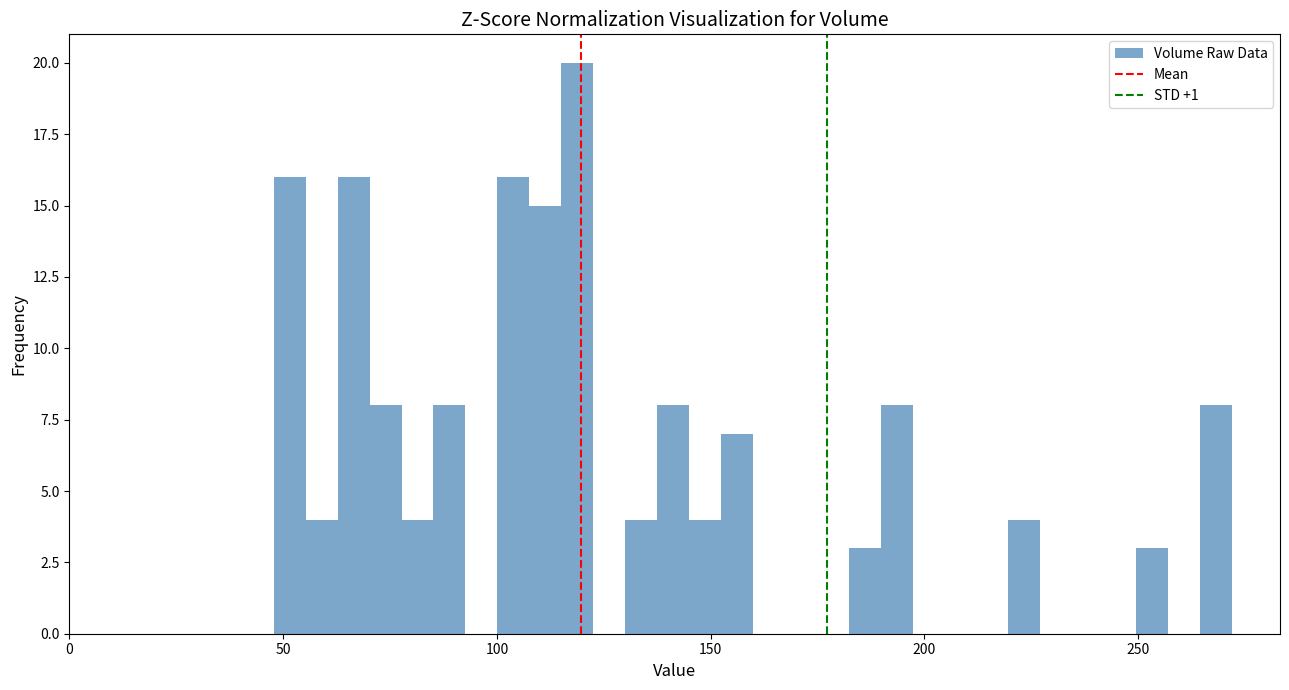

Around what value on the x-axis is the tallest bar? Give the approximate position of its centre, as read against the axis.

120